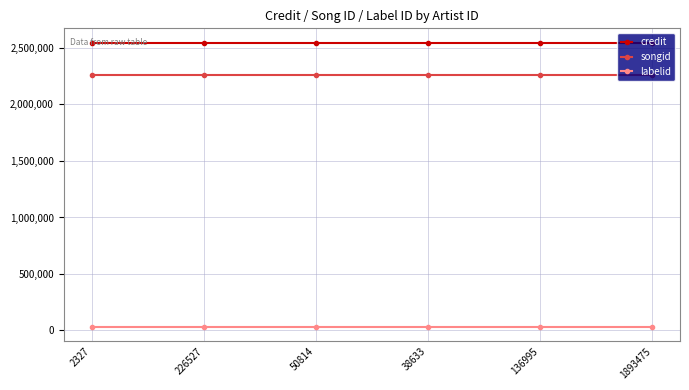

Is this an area chart (filled region under the line)?

No